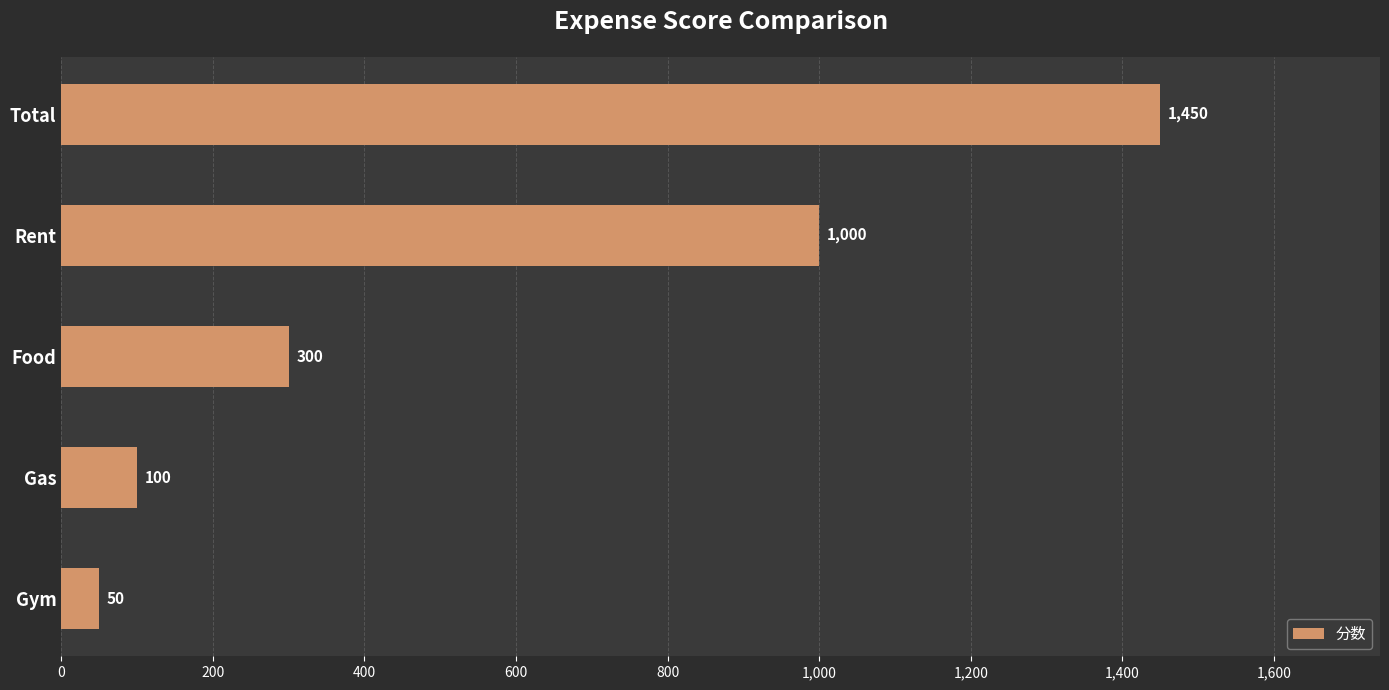

The chart shows a value of 177 at Gas. True or false?

False